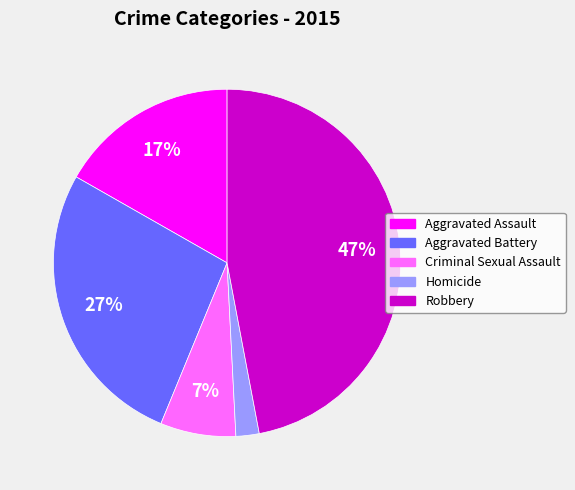

To the nearest percent, what percentage of the pie is Criminal Sexual Assault?

7%